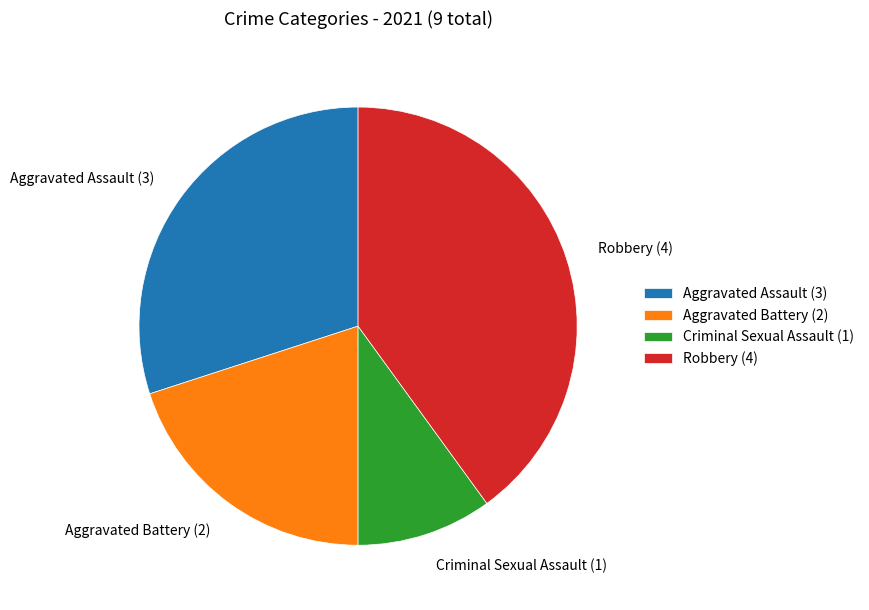

The Robbery slice represents 40% of the pie. True or false?

True